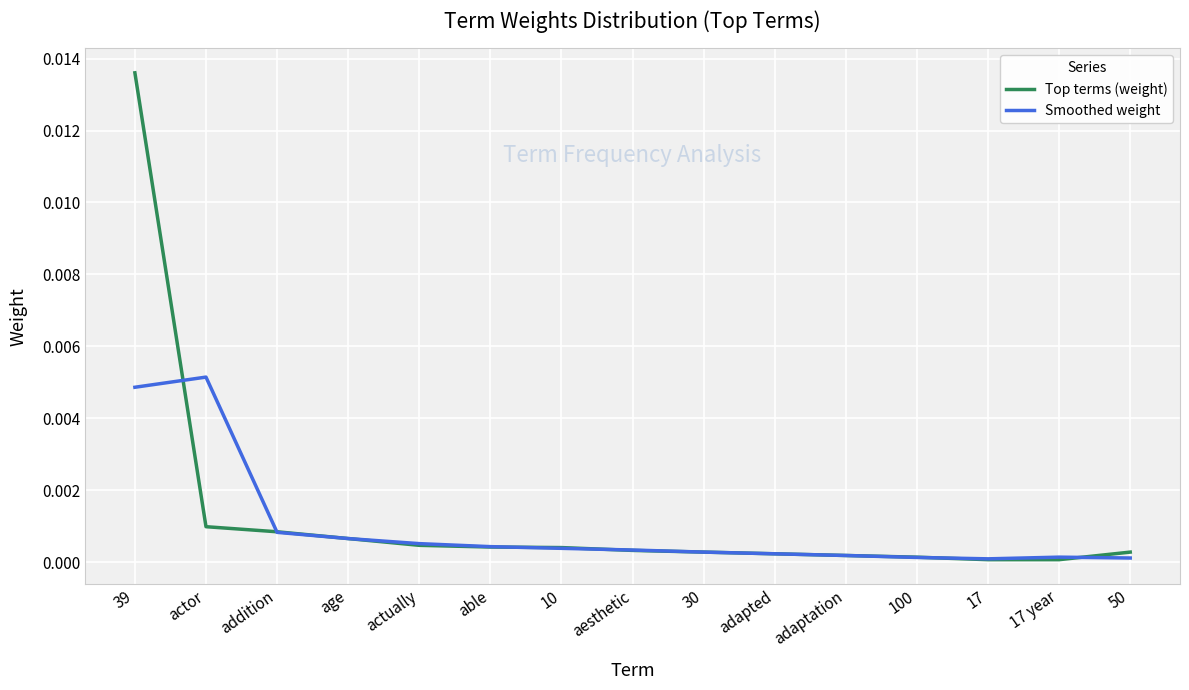

At how many categories does at least one series exceed 0?

15